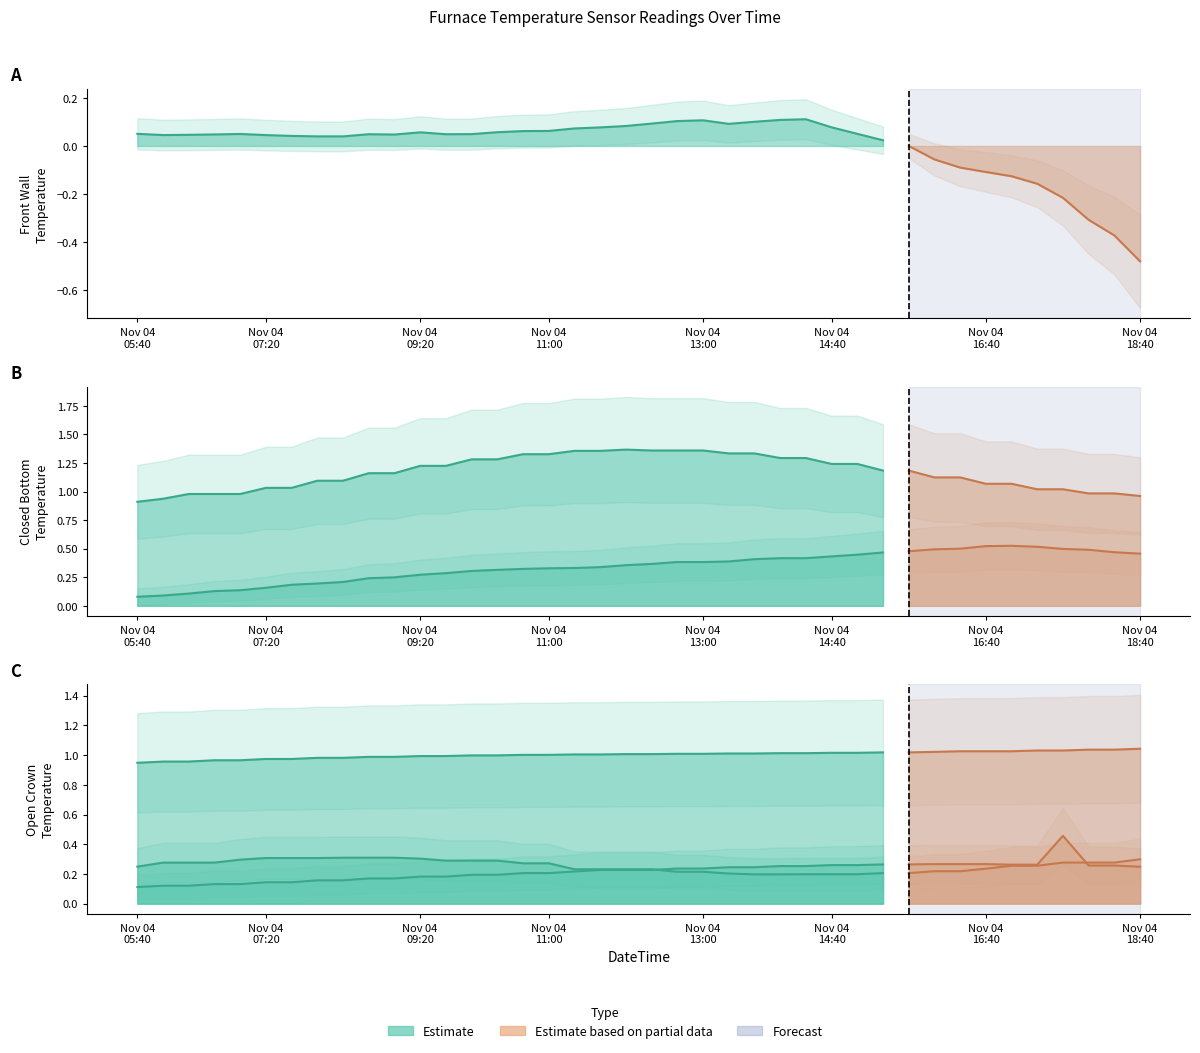

The value of 7746 Open Crown Temperature - Port 2 at 2020-11-04 15:20 is 0.1. True or false?

False